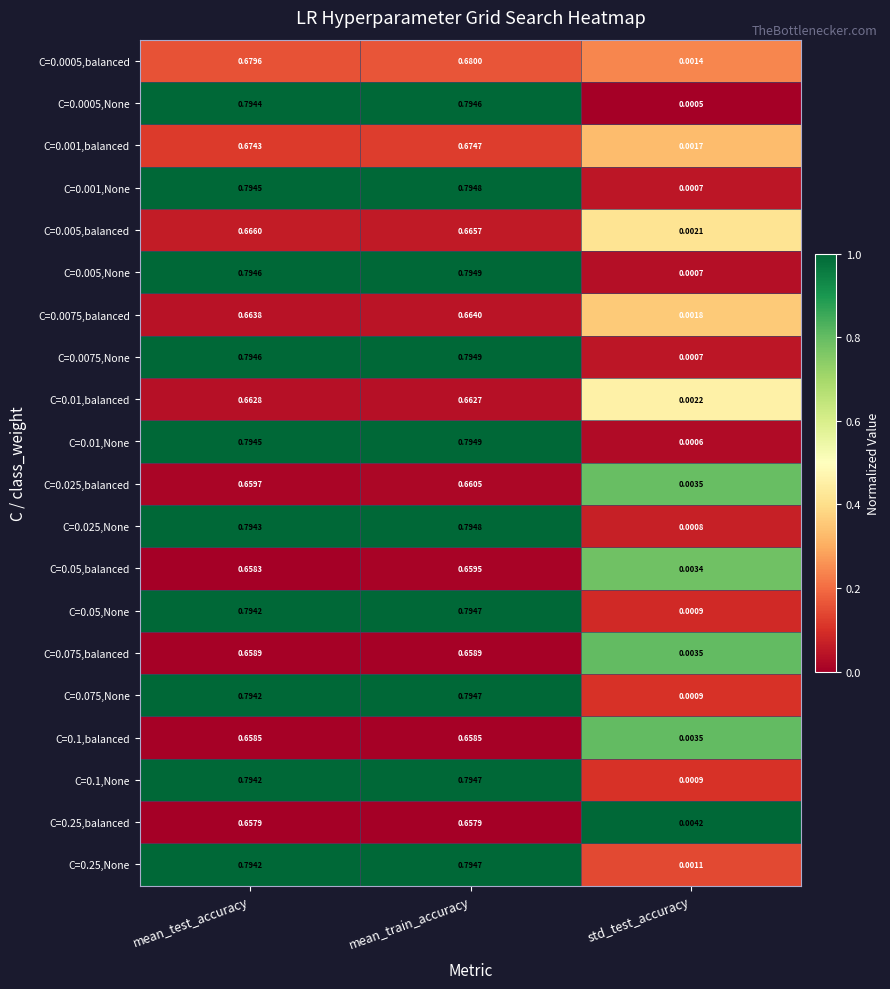

At which category is the sum across all series the highest?

mean_train_accuracy